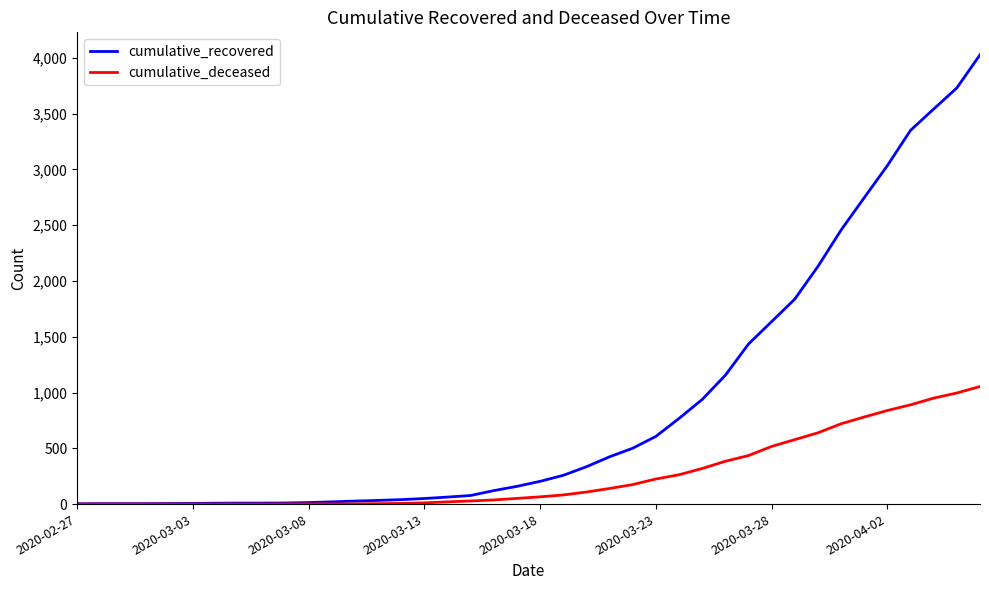

Which series has the largest range (max minus min)?

cumulative_recovered